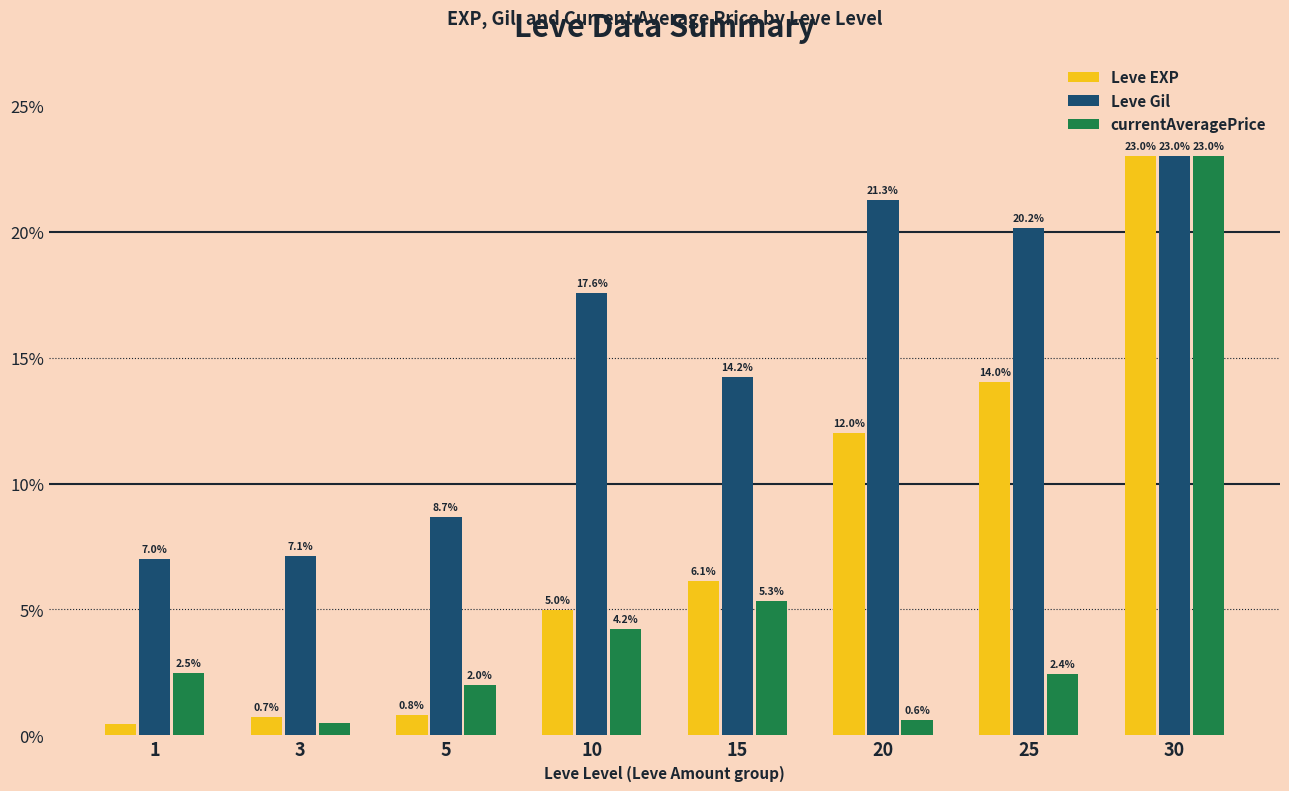

What is the total value across all series at 10?

26.7